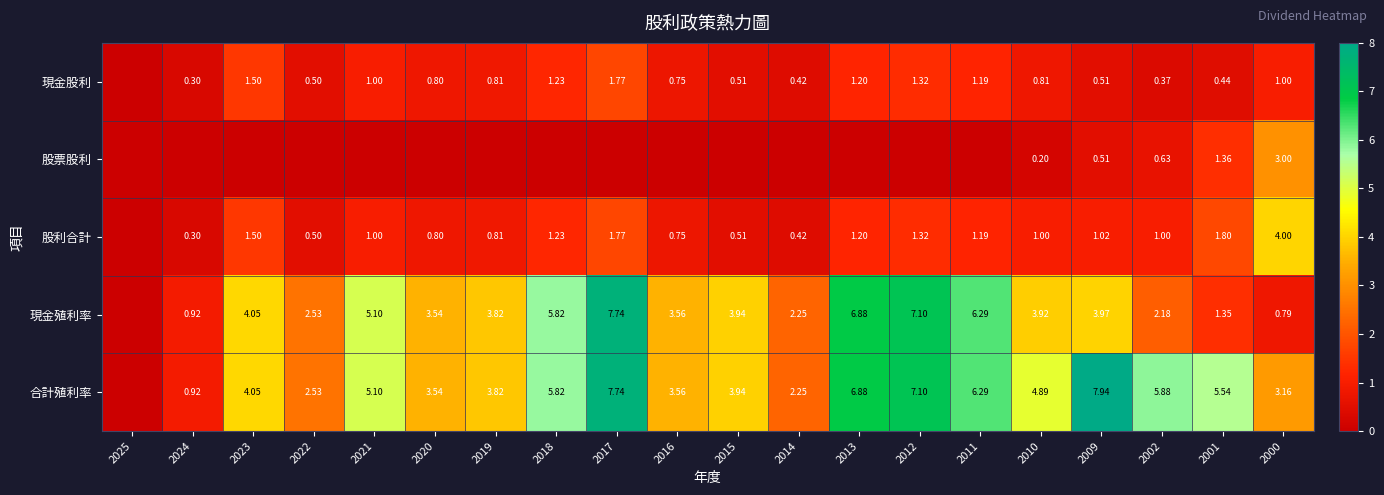

Rank the series at 2002 from lowest to highest value.

現金股利, 股票股利, 股利合計, 現金殖利率, 合計殖利率